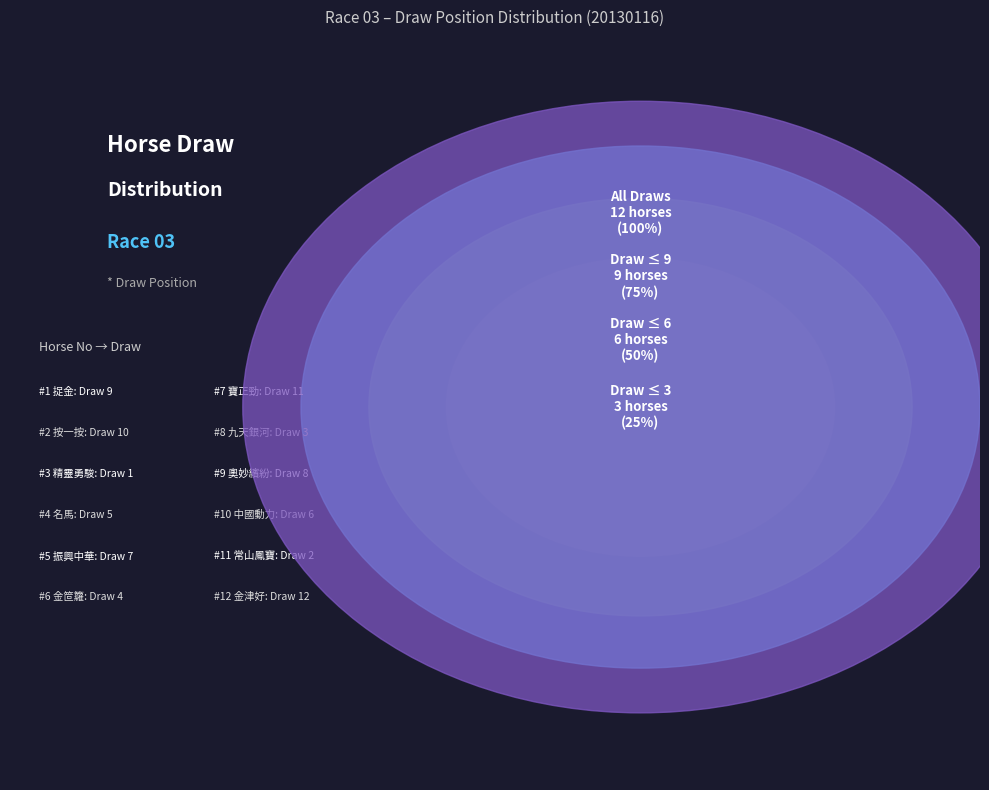

Is 10 the majority of the pie?

No